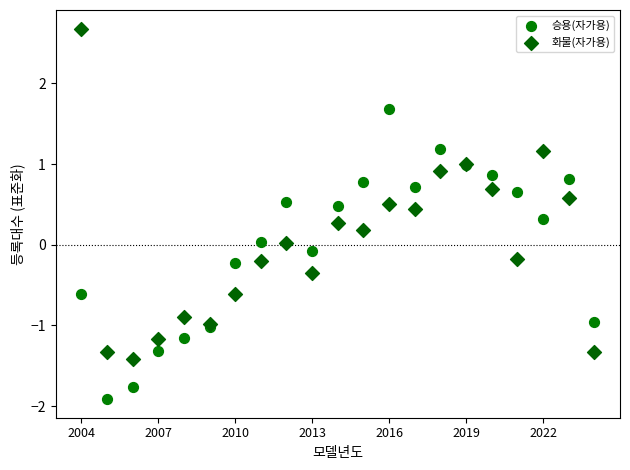

Which series contains the highest Y value?

화물(자가용)